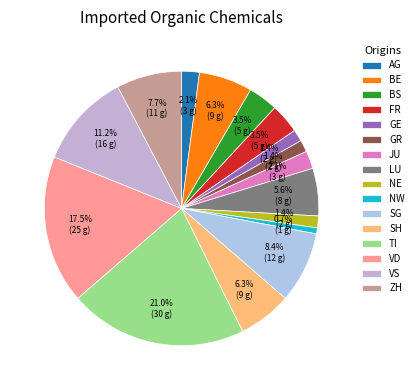

What is the ratio of the value at NW to the value at ZH?

0.1